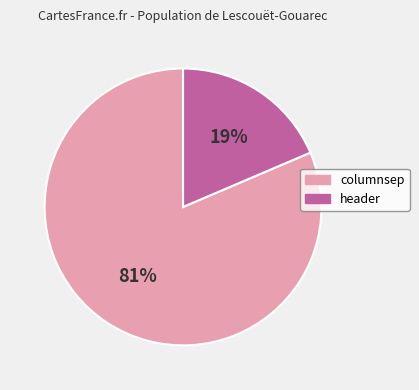

Which has a higher value, columnsep or header?

columnsep